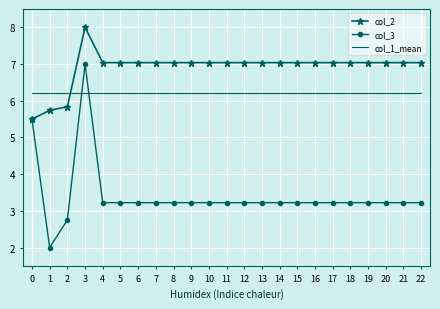

After their last crossing, which series has the higher values: col_3 or col_1_mean?

col_1_mean